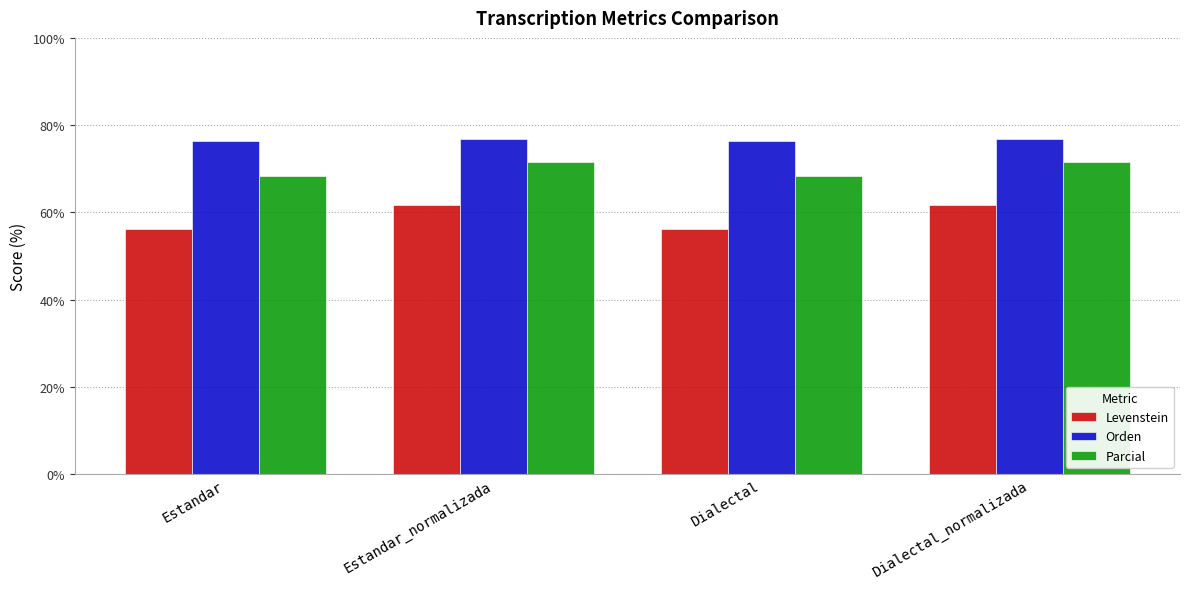

What is the difference between the highest and lowest values at Estandar_normalizada?

15.1